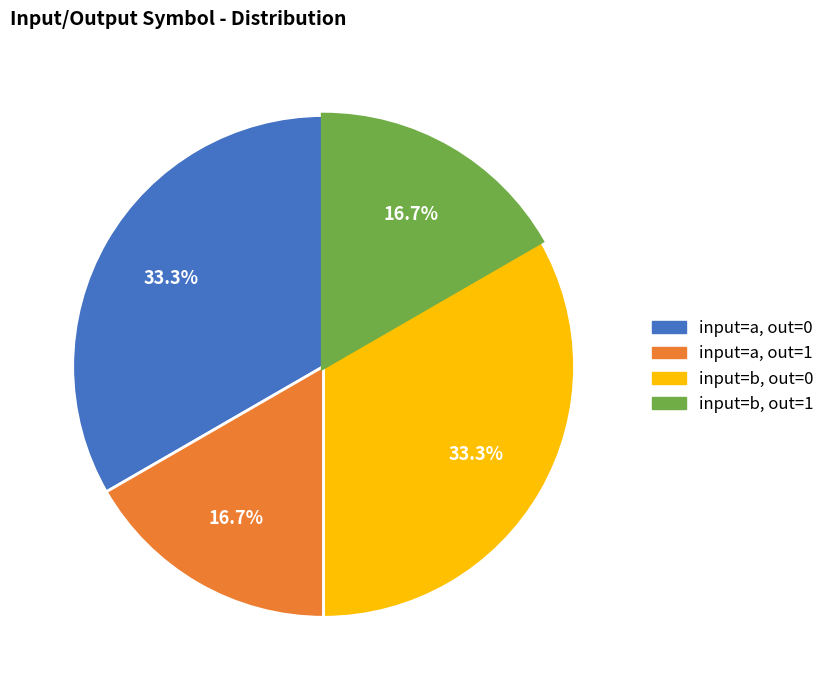

Is there a majority slice in this chart?

No